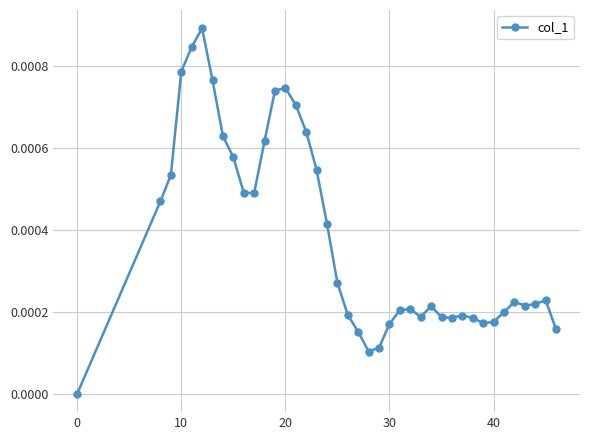

True or false: the data has more than 2 interior local peaks.

True